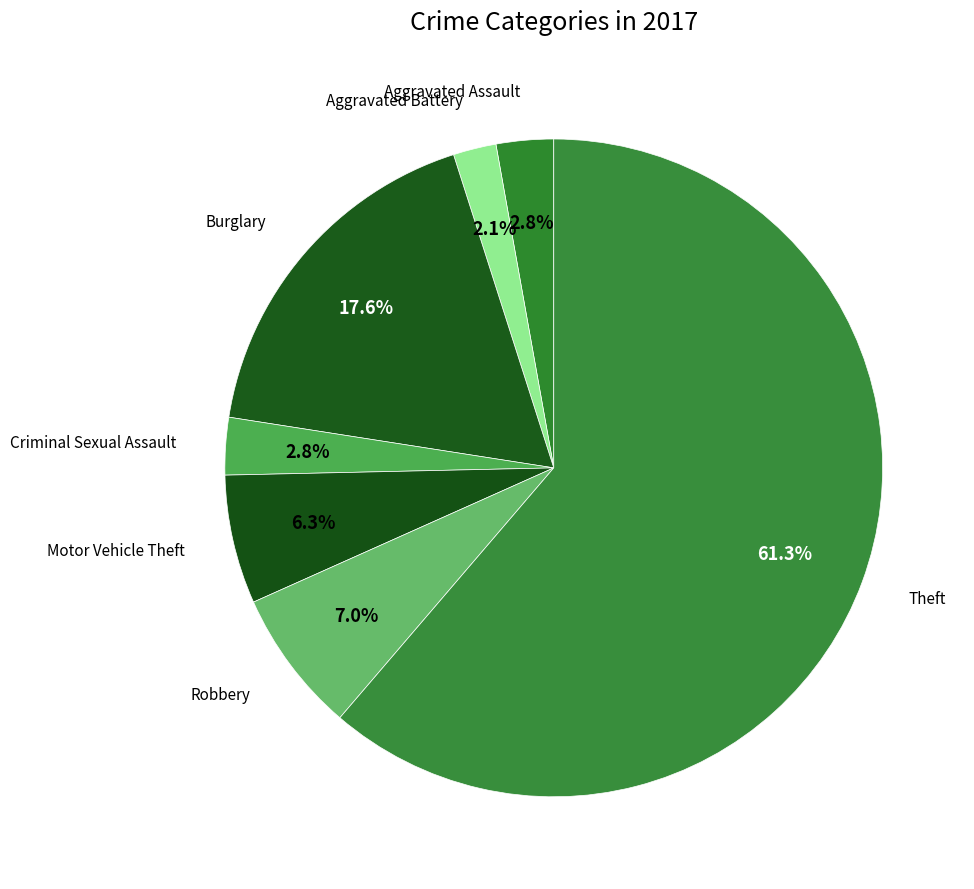

How many segments does this pie chart have?

7